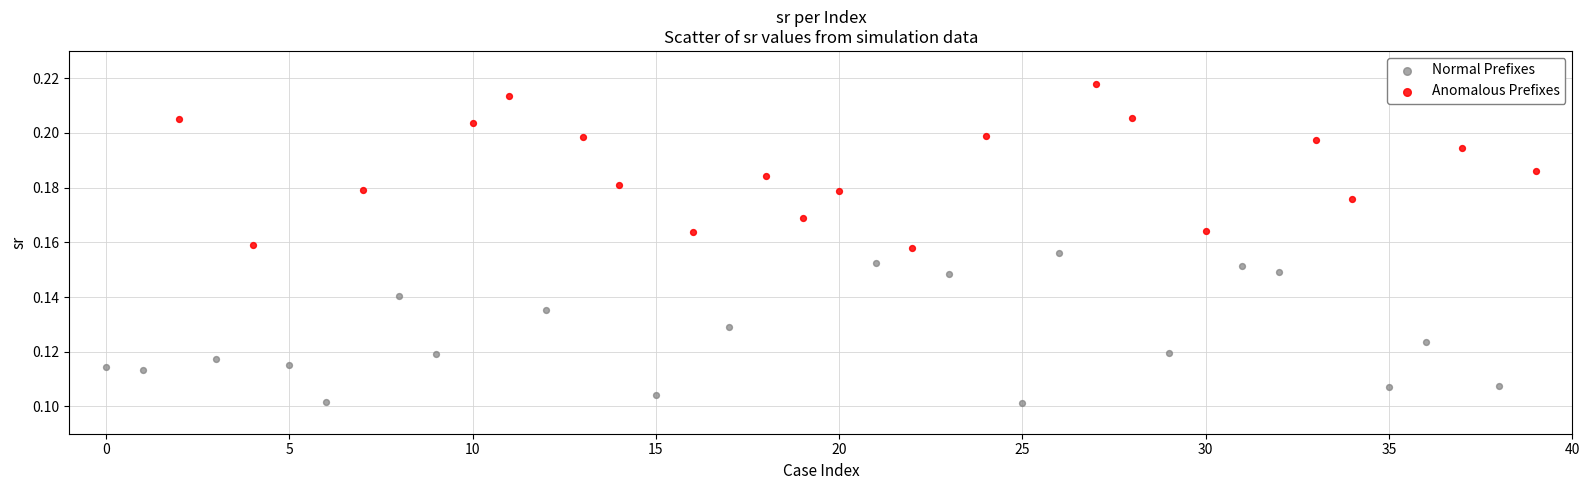

Which series reaches the maximum Y coordinate?

Anomalous Prefixes